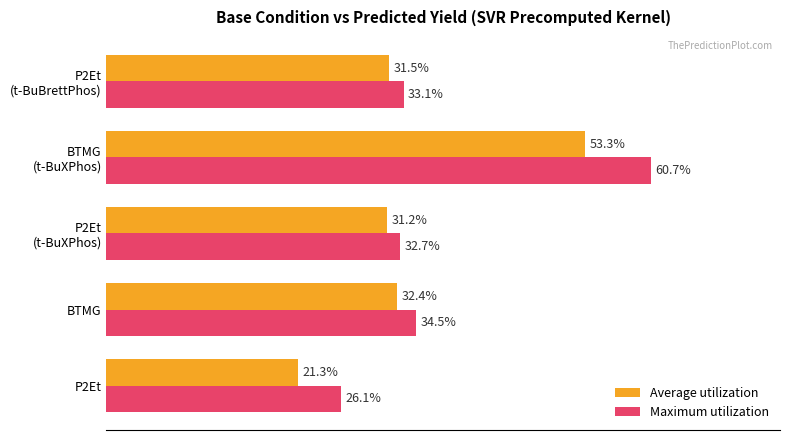

What are all the series names shown in the legend?

Average utilization, Maximum utilization